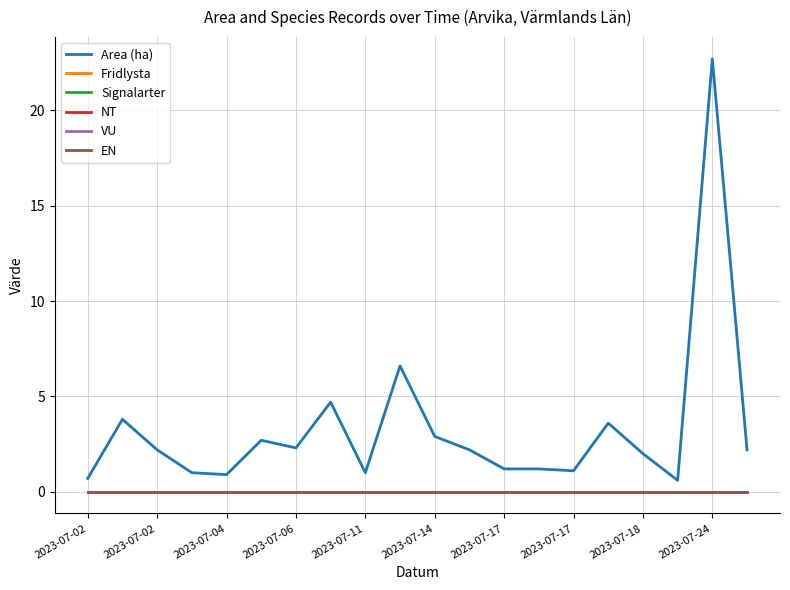

True or false: Area (ha) and VU intersect in this chart.

False